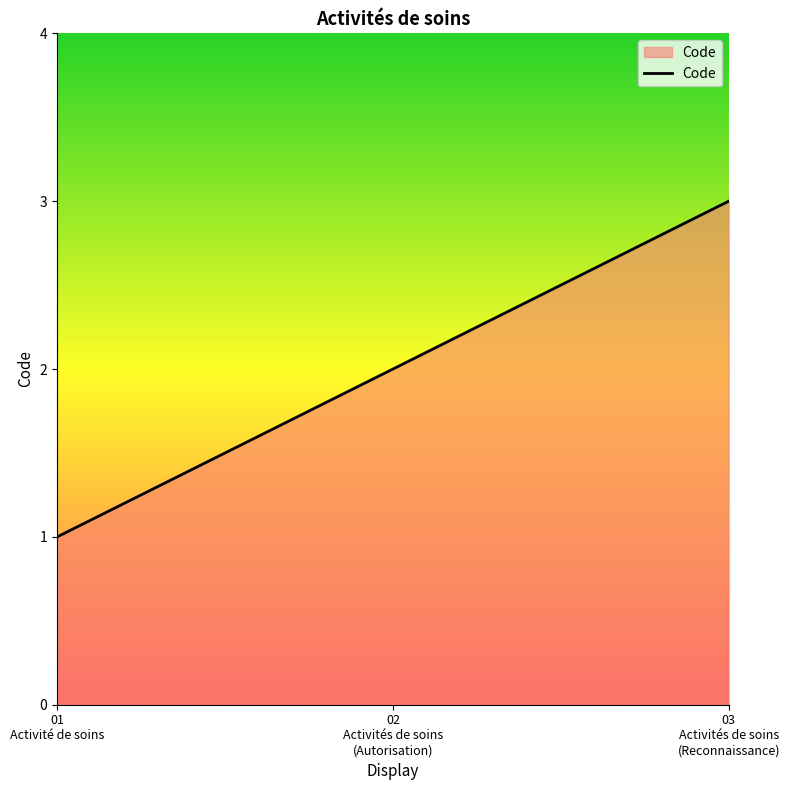

What is the maximum value shown in the chart?

3